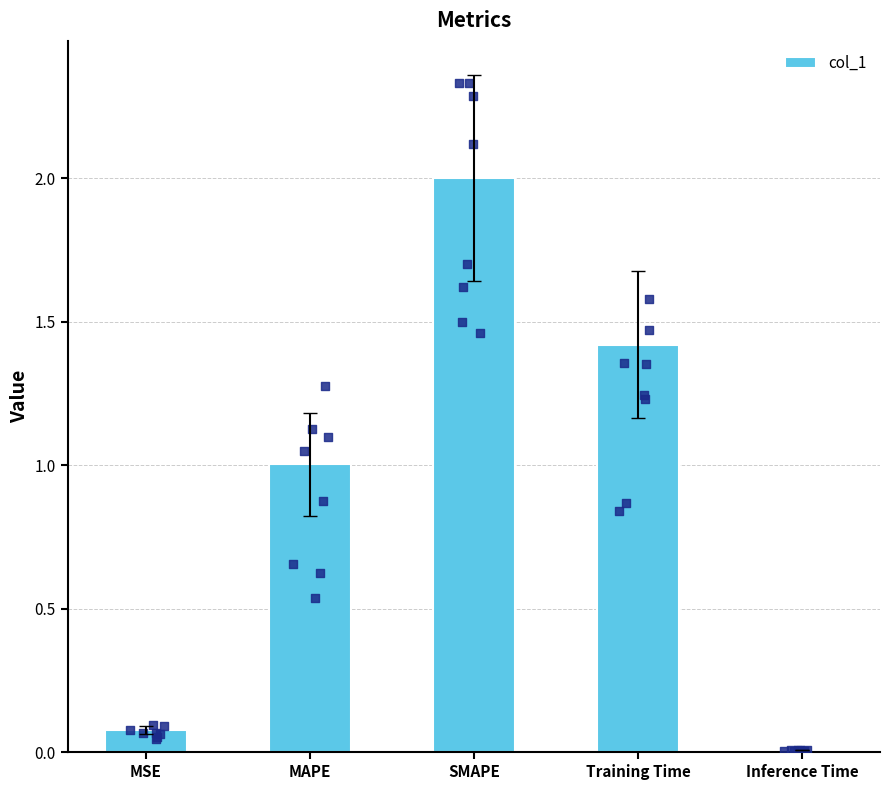

What is the ratio of the value at Training Time to the value at SMAPE?

0.7